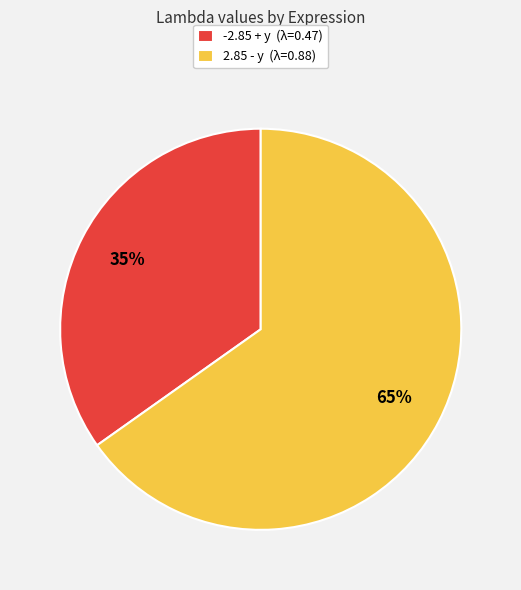

Rank the categories by value from highest to lowest.

2.85 - y, -2.85 + y